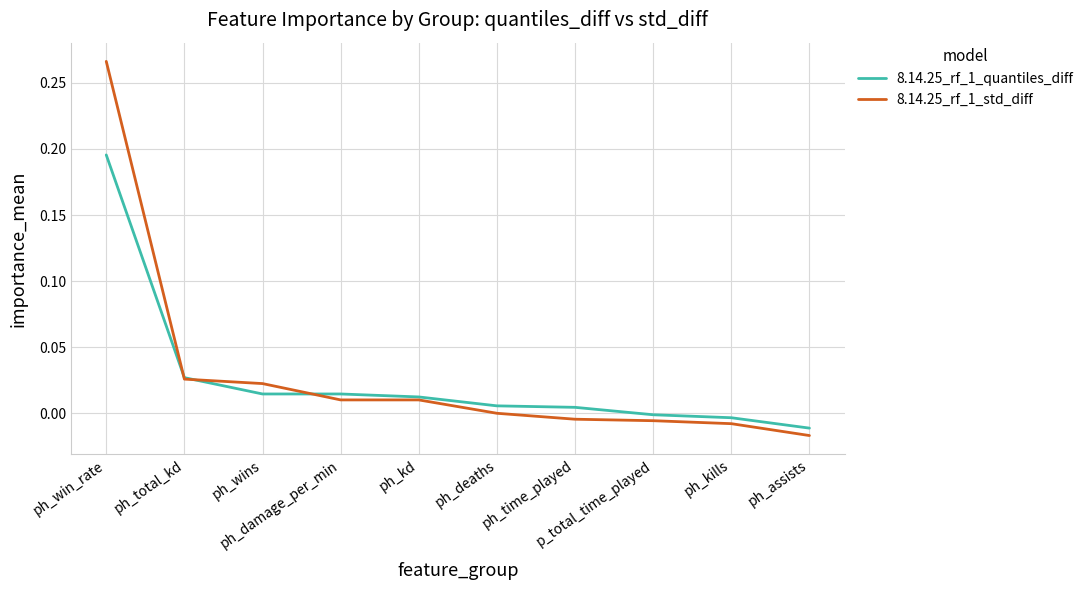

True or false: 8.14.25_rf_1_quantiles_diff and 8.14.25_rf_1_std_diff cross at least once.

True